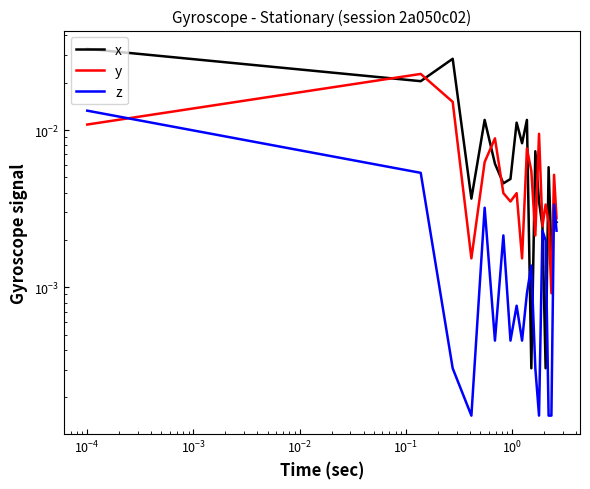

After their last crossing, which series has the higher values: y or z?

y